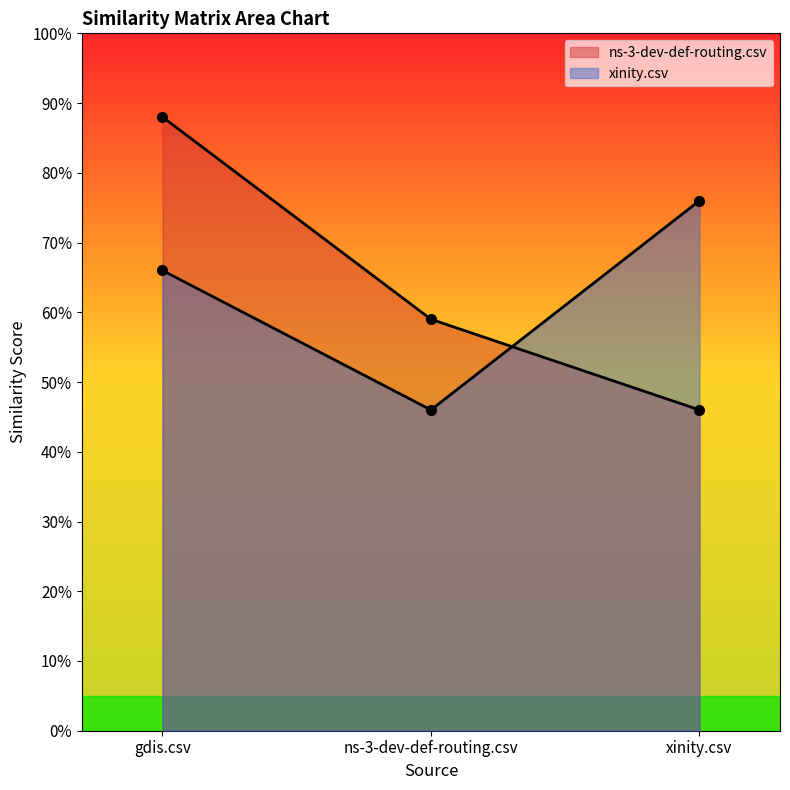

Does the chart display data point markers on the line(s)?

Yes